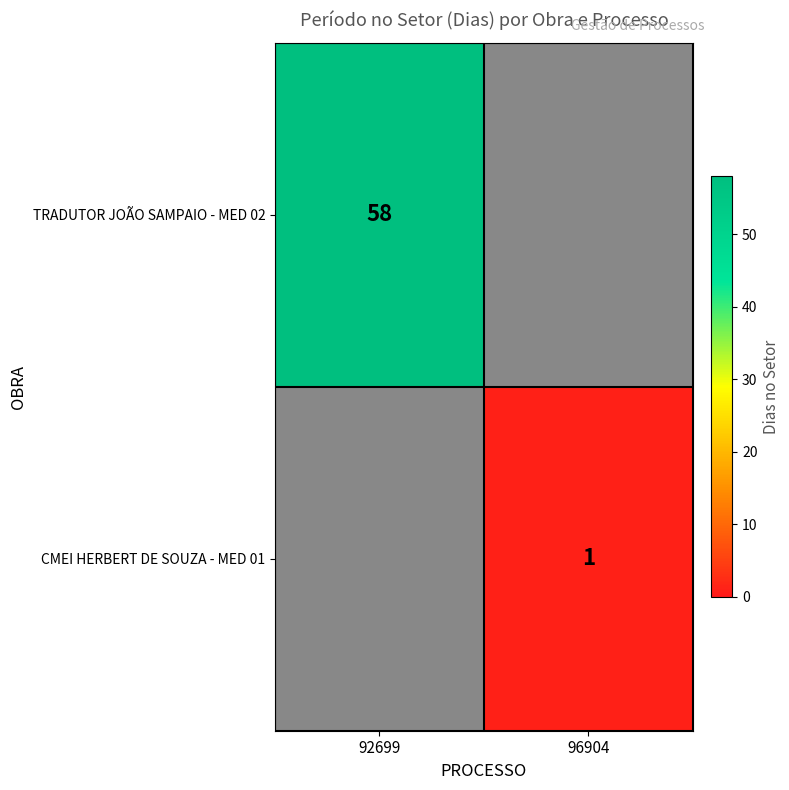

What is the spread (max minus min) of values at 92699?

58